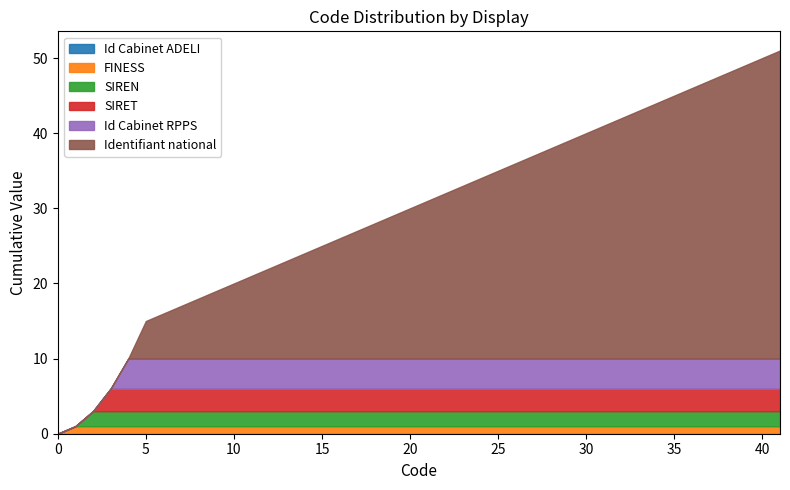

Which series has the largest range (max minus min)?

Identifiant national